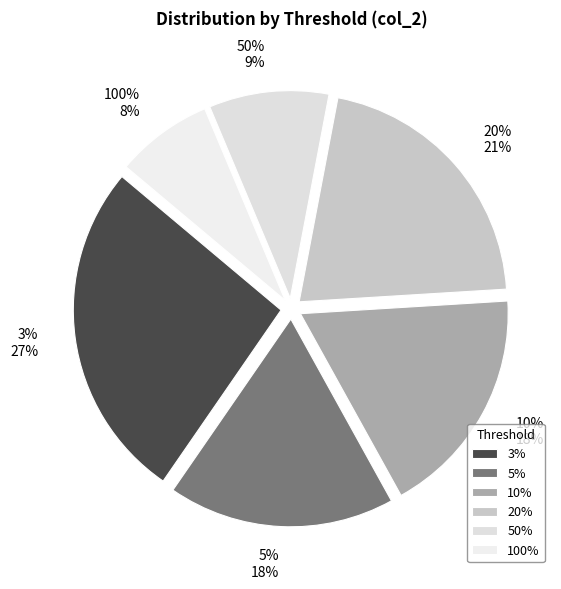

What percentage is the 50% slice, to the nearest percent?

9%